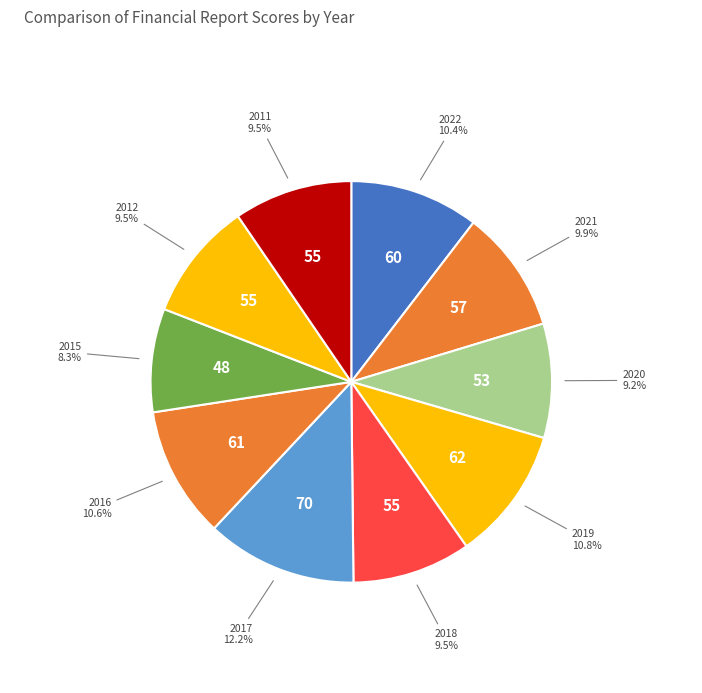

Is there any slice that represents more than half of the pie?

No